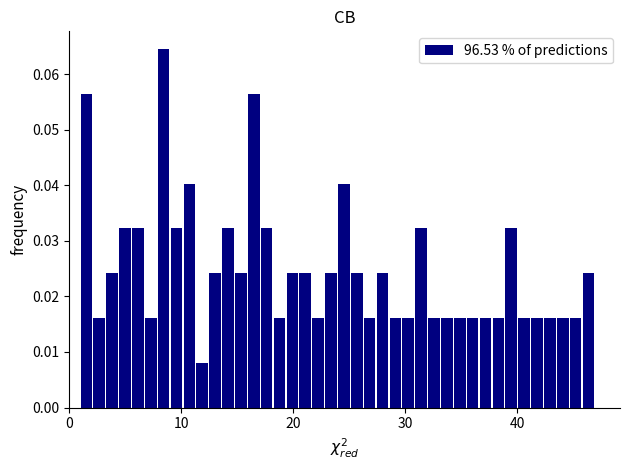

Read against the x-axis, roughly where is the centre of the tallest bar?

8